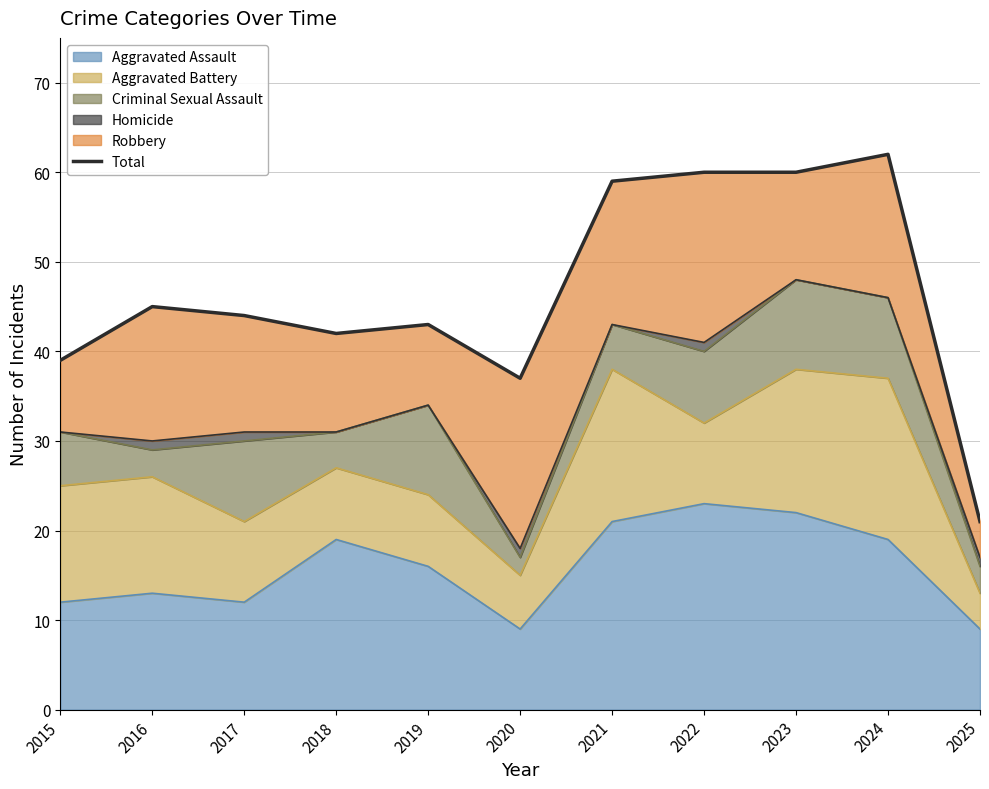

Where is the data nearest to the value 41?

2018